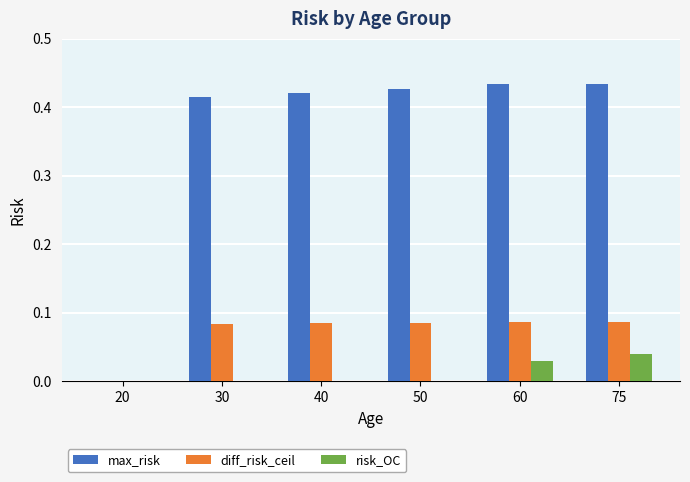

Is it true that risk_OC equals 0.0 at 50?

True